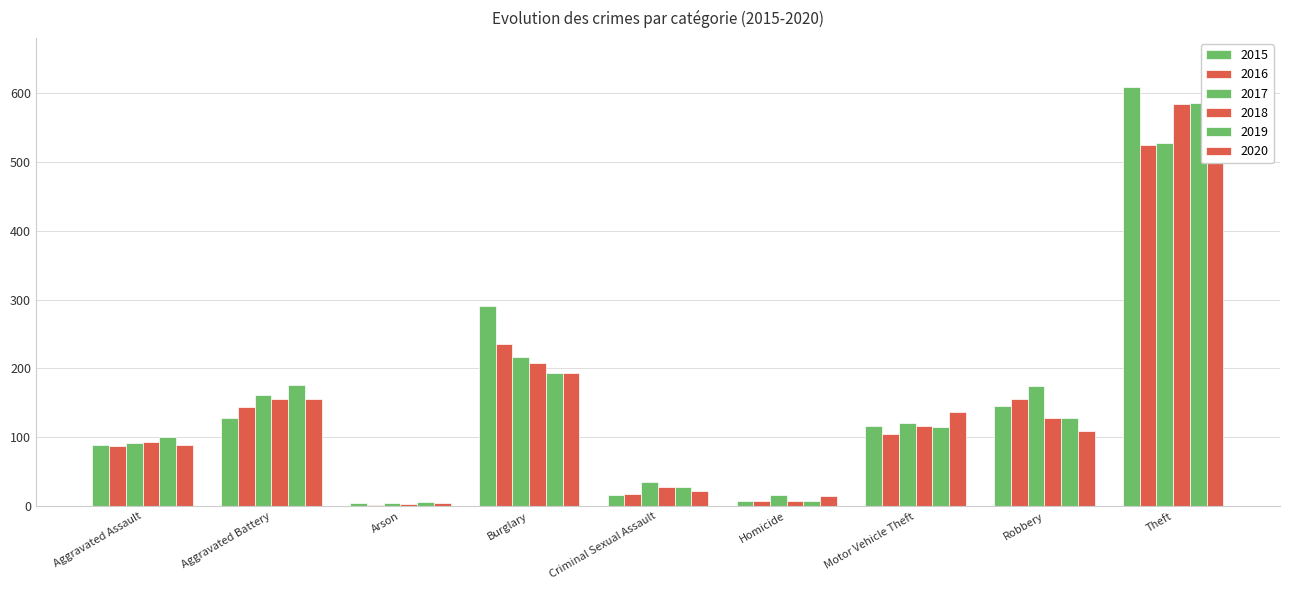

How many bars are there in each group?

6